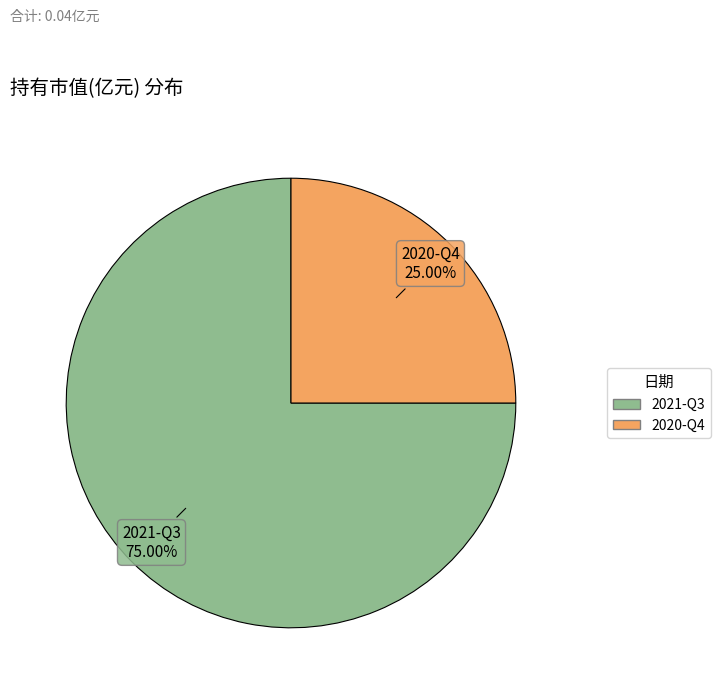

How much of the chart is everything except 2021-Q3?

25.0%